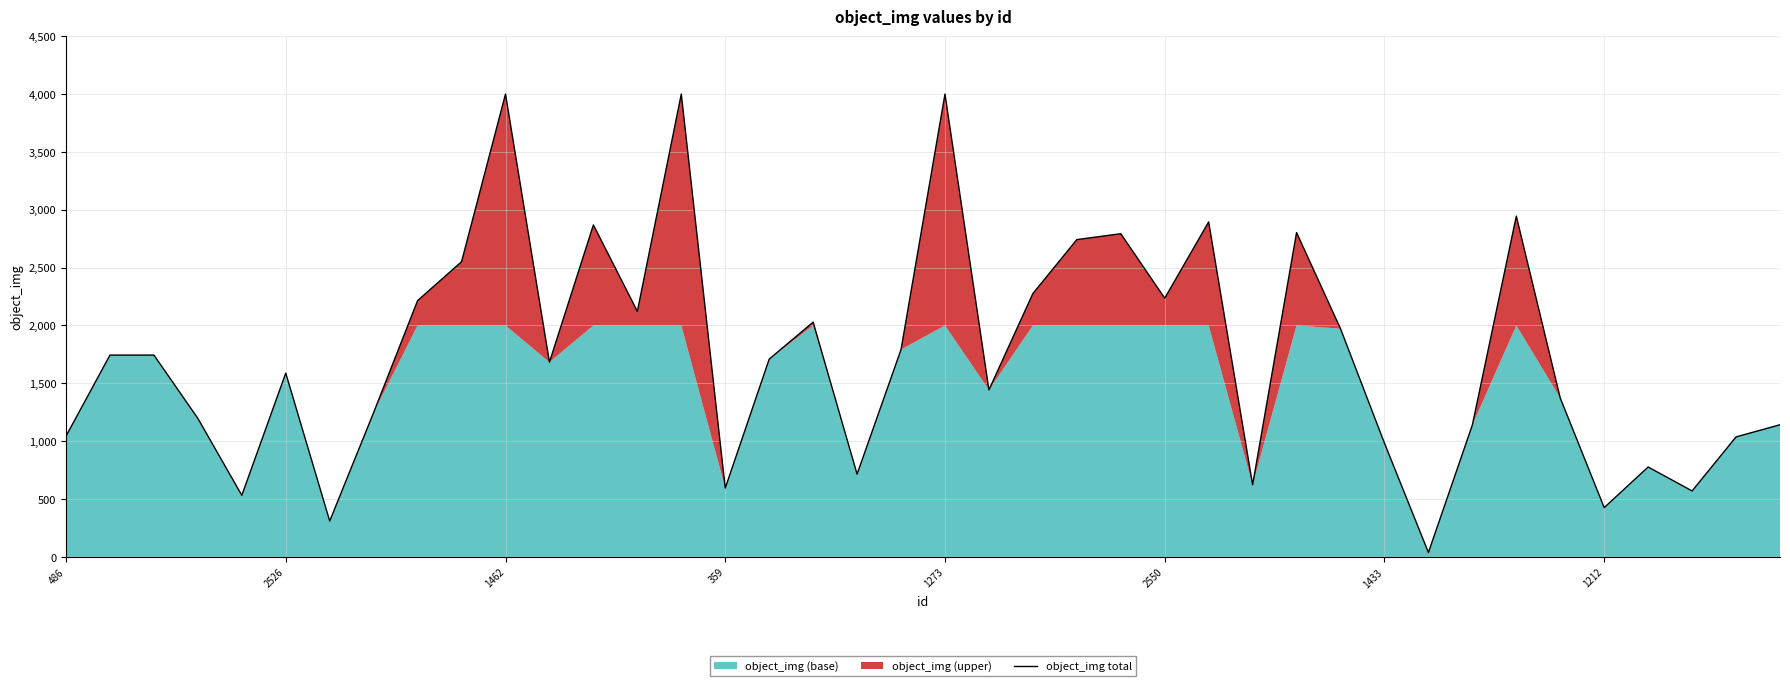

What position from the right is 13?

27